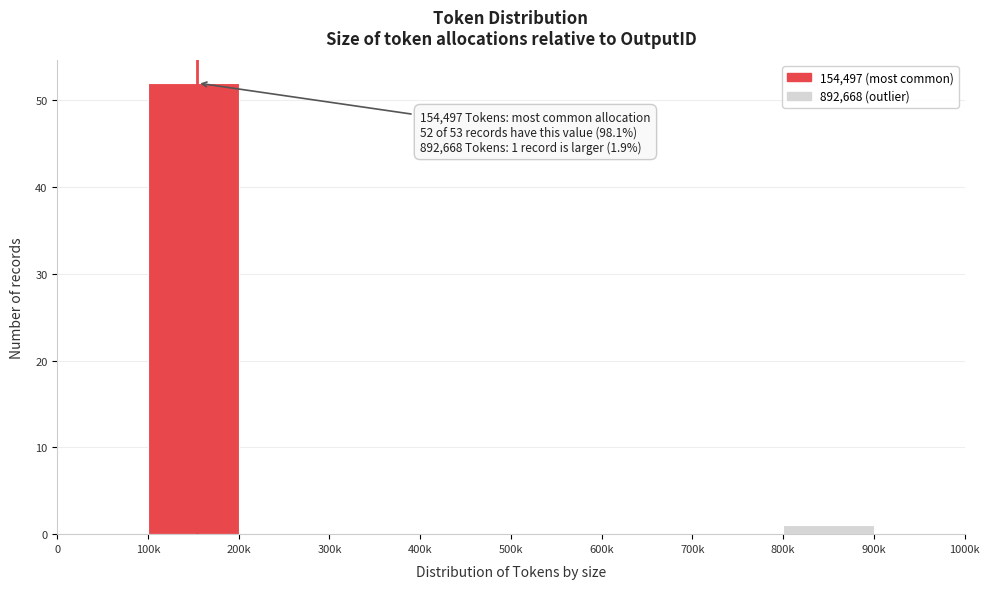

Reading right to left, list all the values displayed in this chart.

900k=0	800k=1	700k=0	600k=0	500k=0	400k=0	300k=0	200k=0	100k=52	0=0